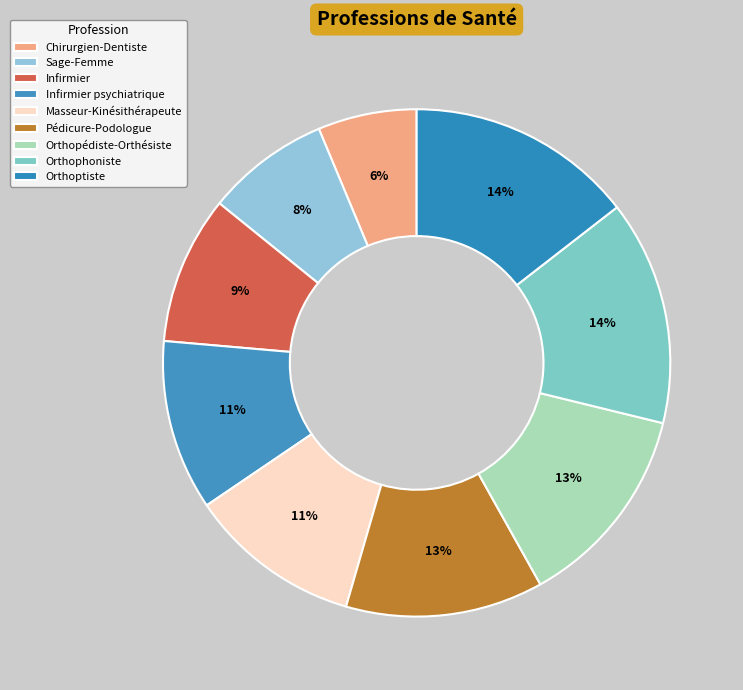

Is there any slice that represents more than half of the pie?

No